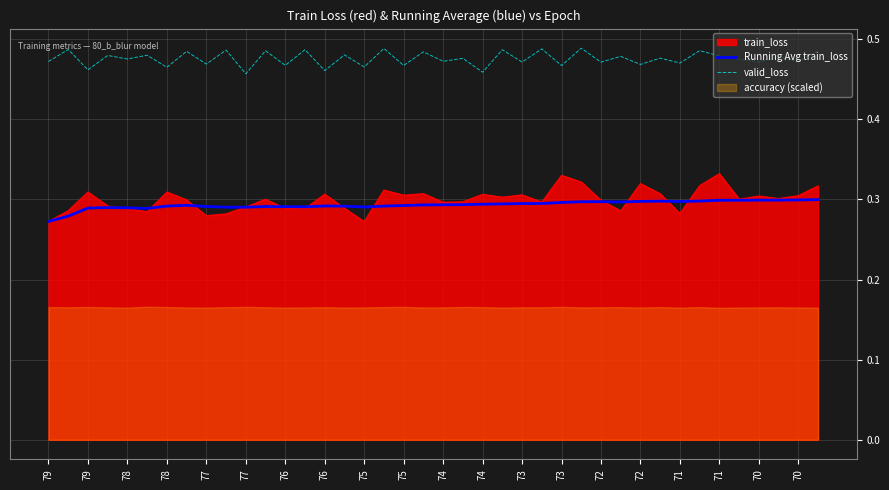

What is the minimum value for Running Avg train_loss?

0.3